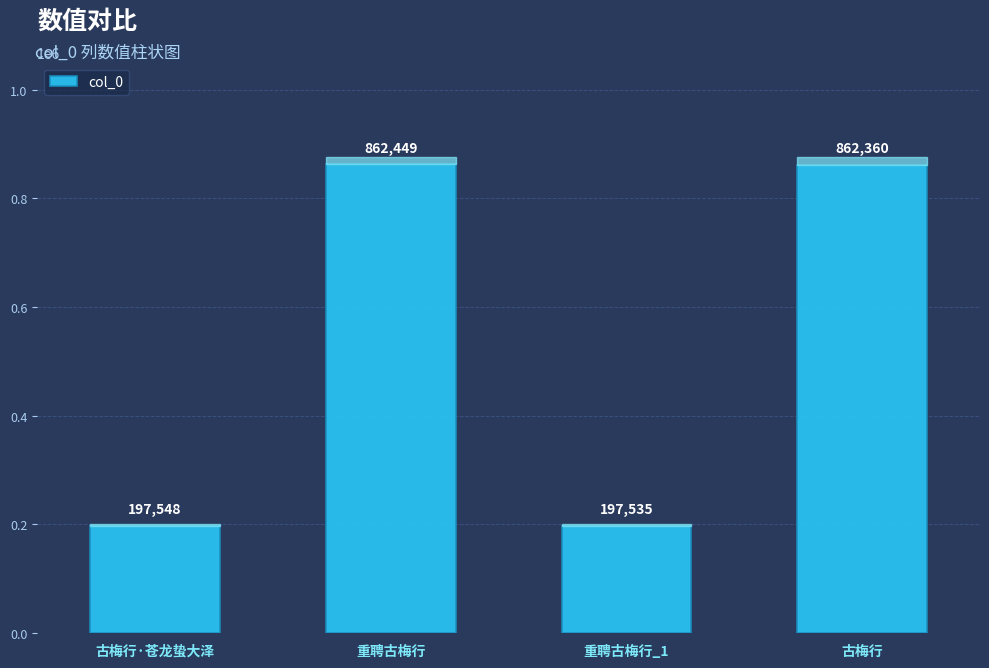

Reading right to left, extract all data points from this chart.

862360	197535	862449	197548